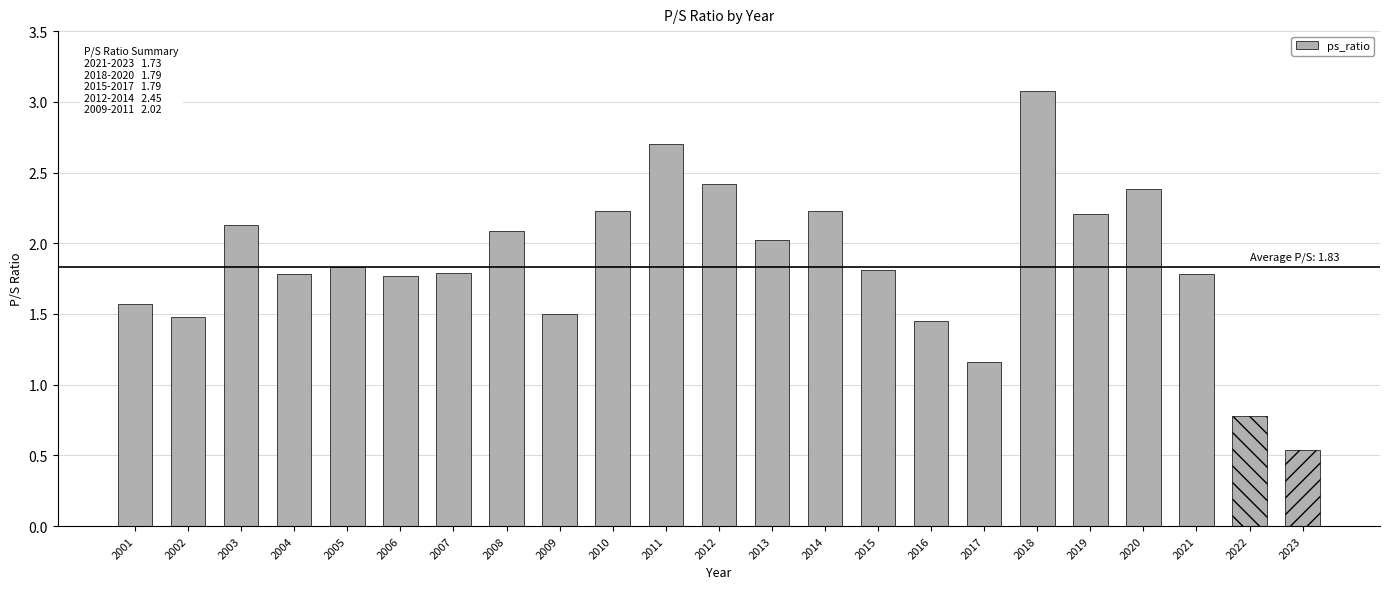

What is the value of the 3rd bar from the left?

2.1